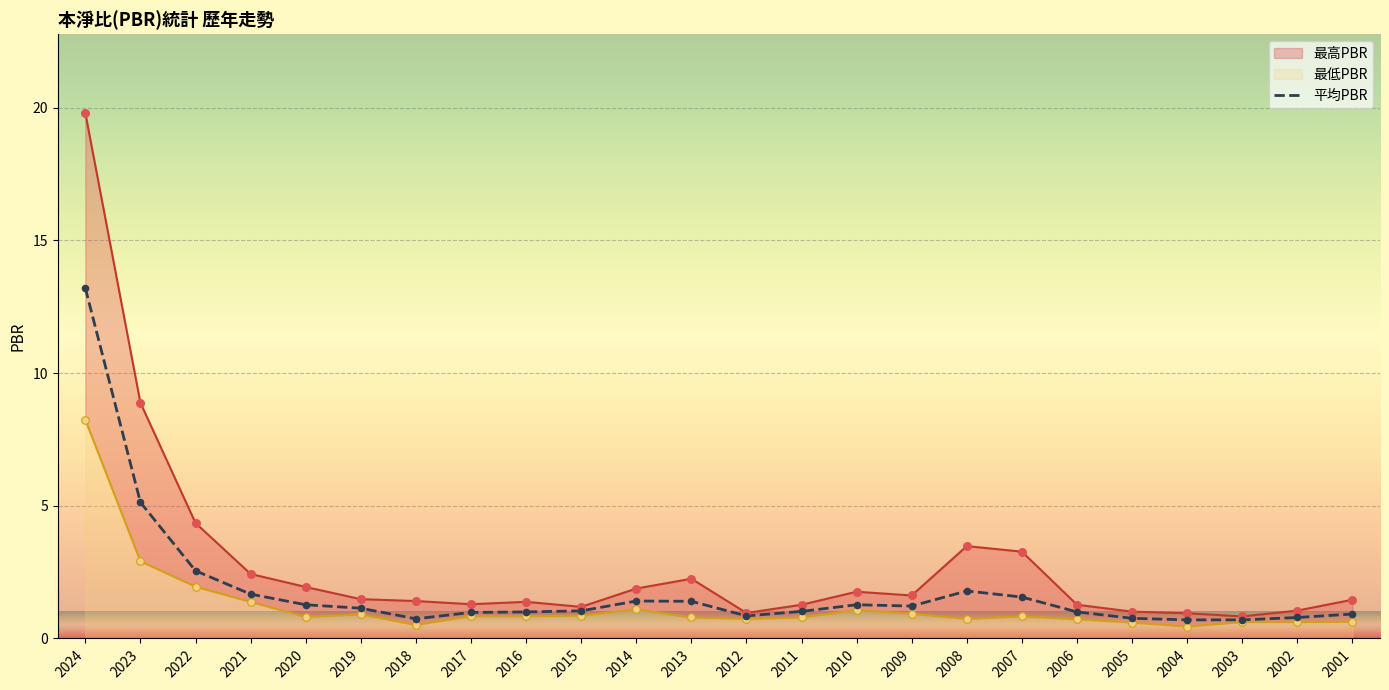

What is the minimum value for 平均PBR?

0.7